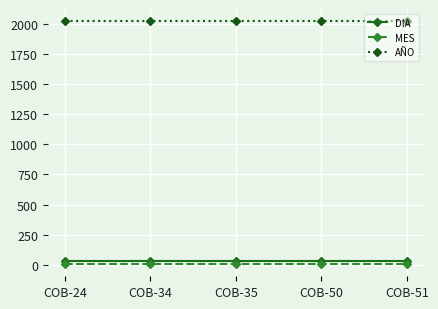

What is the greatest value displayed?

2020